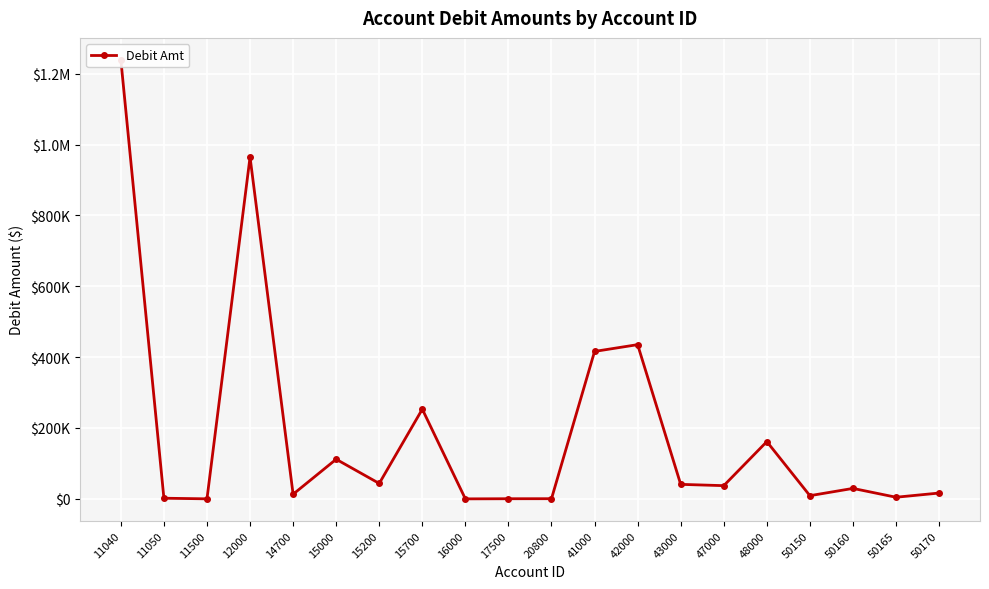

Reading right to left, list all the values displayed in this chart.

50170=16424.5	50165=4609.7	50160=29515.8	50150=9000.0	48000=161605.2	47000=37280.0	43000=40958.3	42000=435227.1	41000=416098.4	20800=479.4	17500=377.0	16000=0.0	15700=253111.1	15200=43496.0	15000=111809.7	14700=13100.0	12000=964546.4	11500=100.0	11050=1817.5	11040=1238993.7